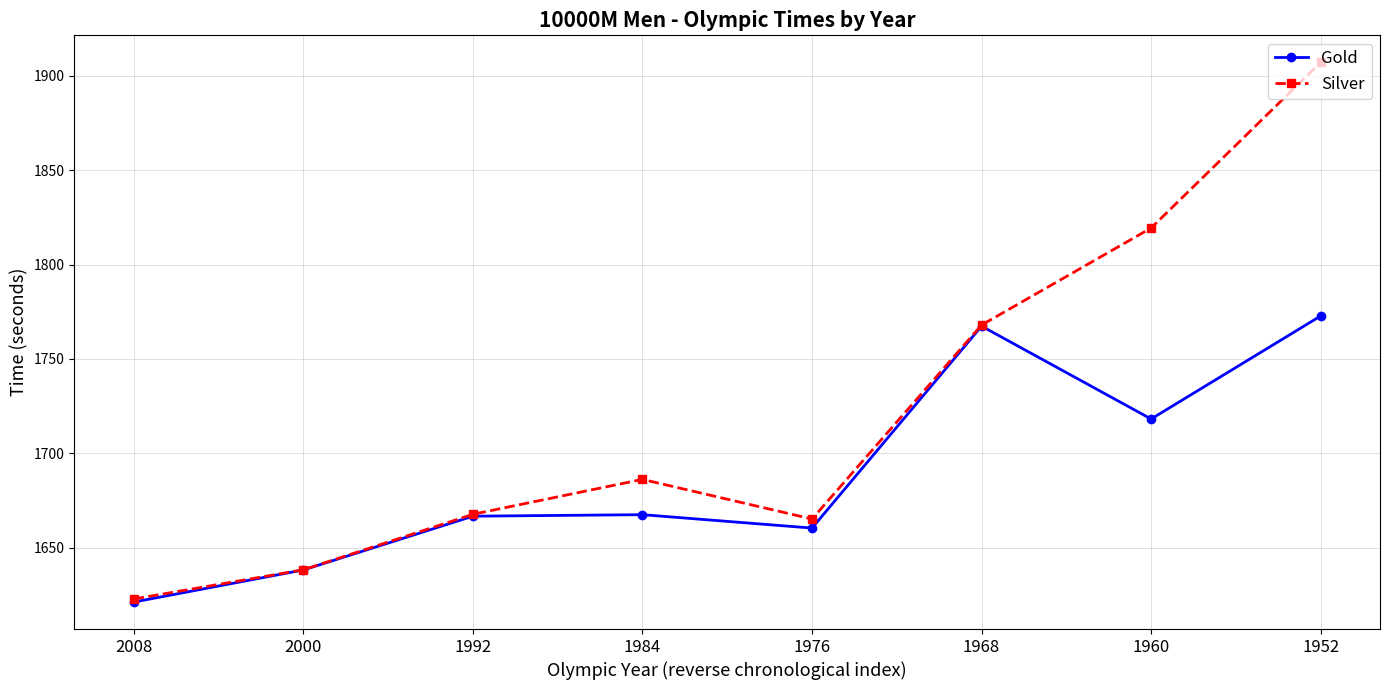

What is the total value across all series at 1984?

3353.7